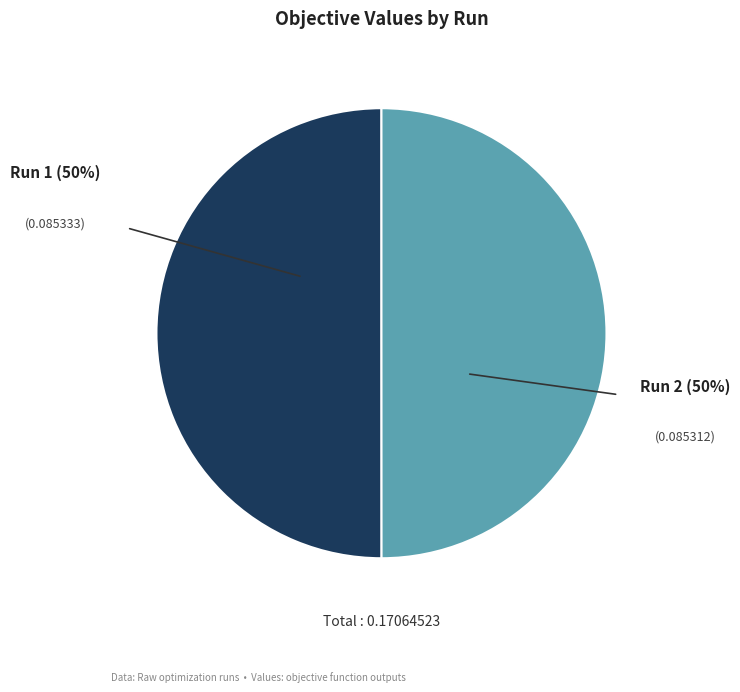

Combined, do Run 2 and Run 1 account for over 50%?

Yes